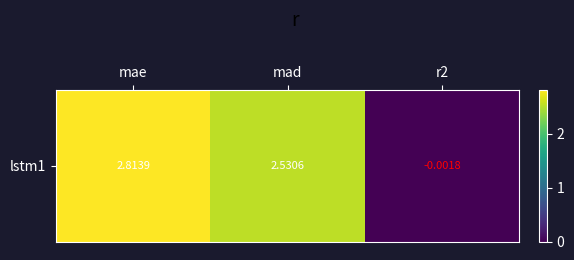

Which has a higher value, mae or r2?

mae